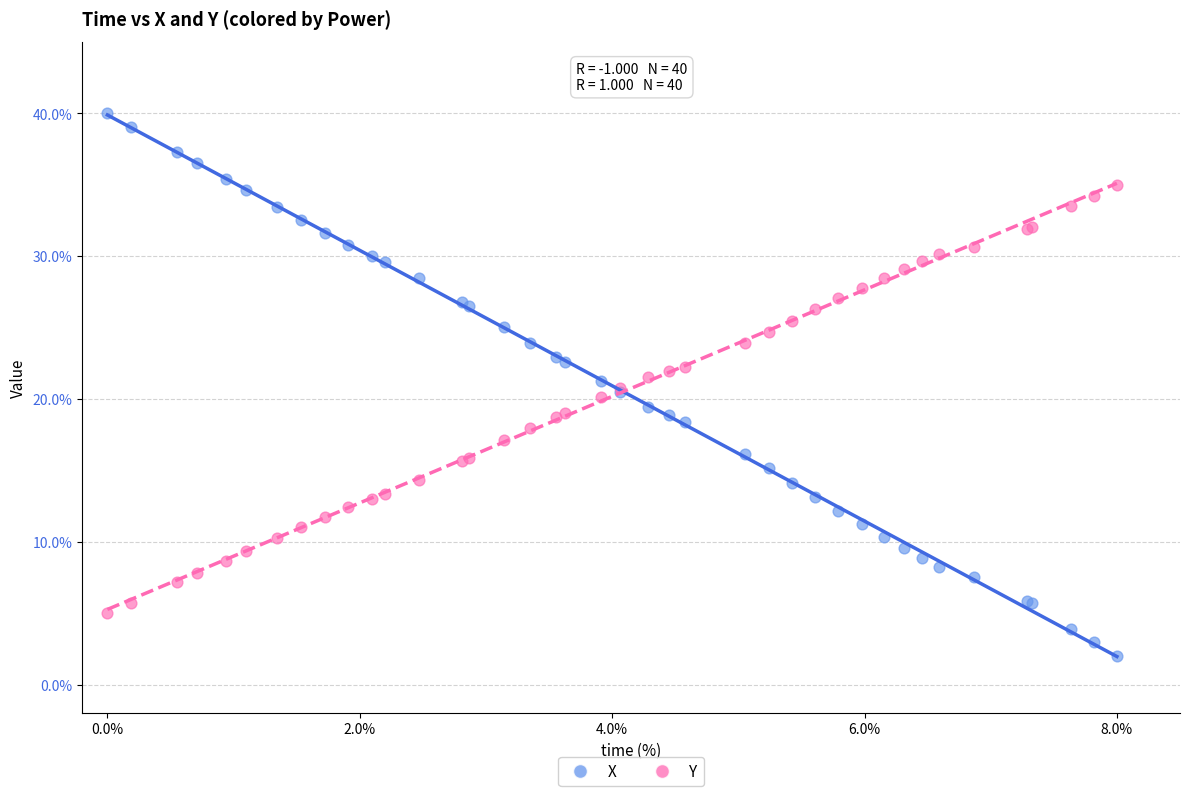

Which series contains the highest Y value?

X